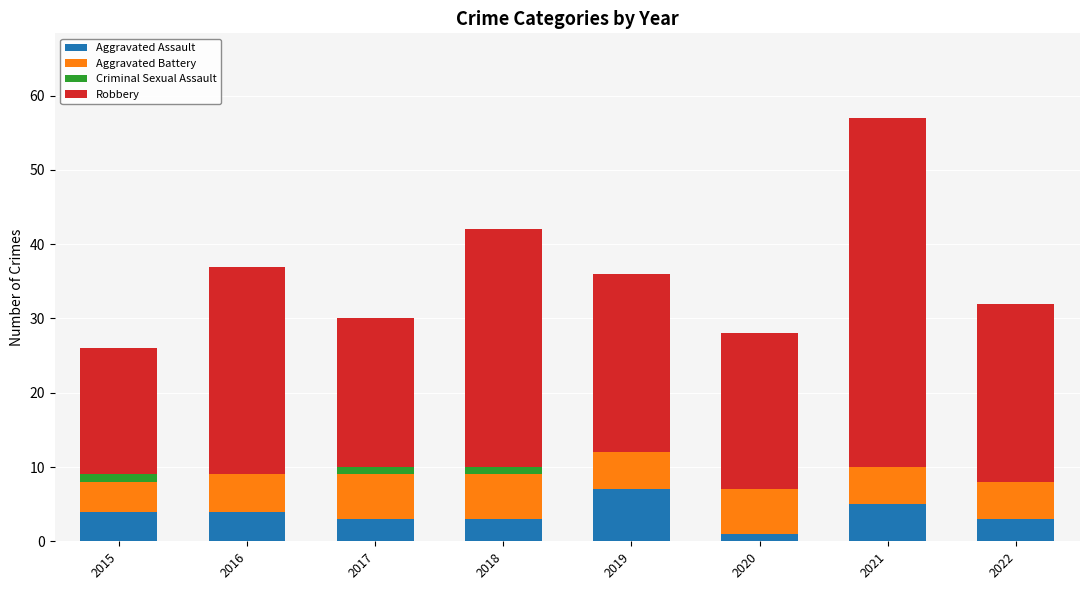

At which category is the sum across all series the highest?

2021